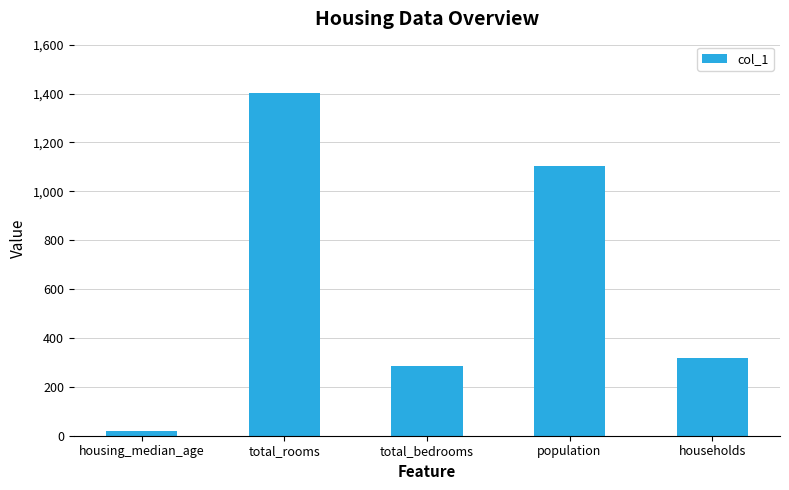

What is the change in value from total_rooms to households?

-1085